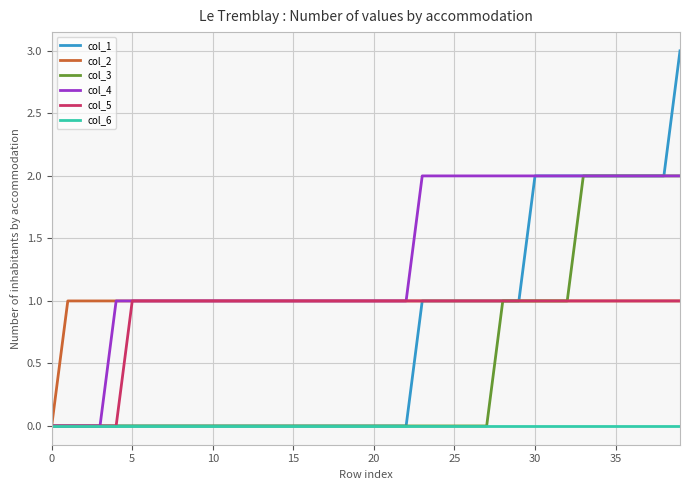

Which series has the widest spread of values?

col_1